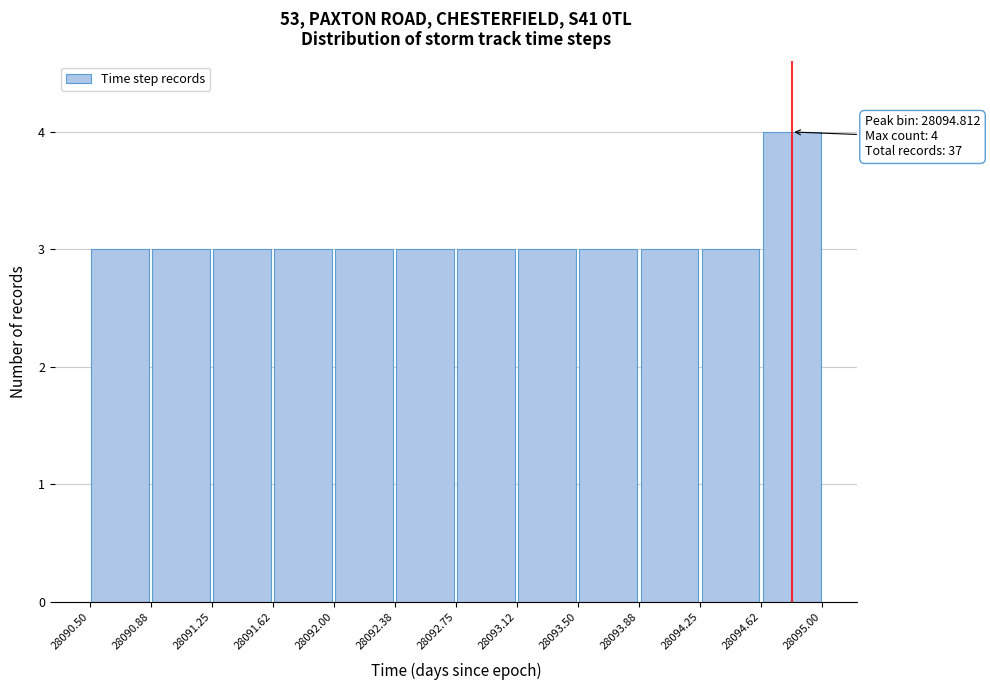

Over which range of the x-axis is the bar tallest?

28094.62 to 28095.00